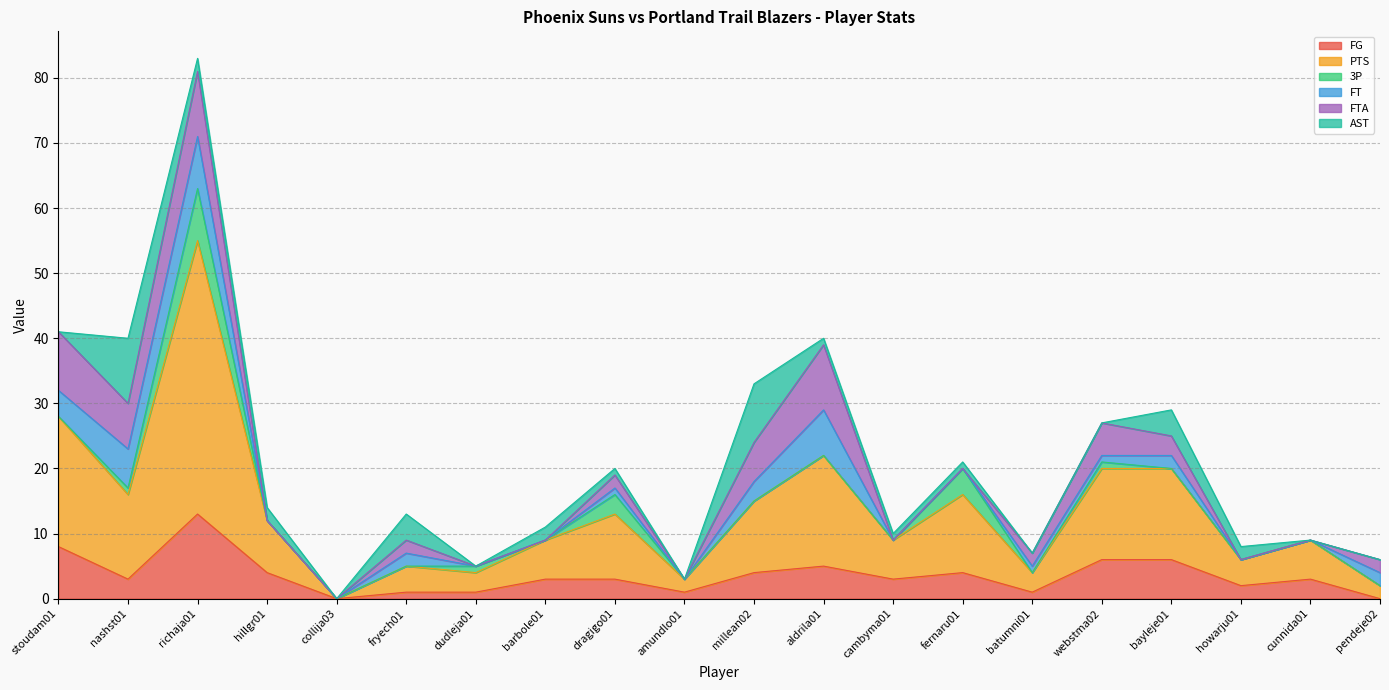

Reading right to left, list all the values displayed in this chart.

FG: pendeje02=0	cunnida01=3	howarju01=2	bayleje01=6	webstma02=6	batumni01=1	fernaru01=4	cambyma01=3	aldrila01=5	millean02=4	amundlo01=1	dragigo01=3	barbole01=3	dudleja01=1	fryech01=1	collija03=0	hillgr01=4	richaja01=13	nashst01=3	stoudam01=8
PTS: pendeje02=2	cunnida01=6	howarju01=4	bayleje01=14	webstma02=14	batumni01=3	fernaru01=12	cambyma01=6	aldrila01=17	millean02=11	amundlo01=2	dragigo01=10	barbole01=6	dudleja01=3	fryech01=4	collija03=0	hillgr01=8	richaja01=42	nashst01=13	stoudam01=20
3P: pendeje02=0	cunnida01=0	howarju01=0	bayleje01=0	webstma02=1	batumni01=0	fernaru01=4	cambyma01=0	aldrila01=0	millean02=0	amundlo01=0	dragigo01=3	barbole01=0	dudleja01=1	fryech01=0	collija03=0	hillgr01=0	richaja01=8	nashst01=1	stoudam01=0
FT: pendeje02=2	cunnida01=0	howarju01=0	bayleje01=2	webstma02=1	batumni01=1	fernaru01=0	cambyma01=0	aldrila01=7	millean02=3	amundlo01=0	dragigo01=1	barbole01=0	dudleja01=0	fryech01=2	collija03=0	hillgr01=0	richaja01=8	nashst01=6	stoudam01=4
FTA: pendeje02=2	cunnida01=0	howarju01=0	bayleje01=3	webstma02=5	batumni01=2	fernaru01=0	cambyma01=0	aldrila01=10	millean02=6	amundlo01=0	dragigo01=2	barbole01=0	dudleja01=0	fryech01=2	collija03=0	hillgr01=0	richaja01=10	nashst01=7	stoudam01=9
AST: pendeje02=0	cunnida01=0	howarju01=2	bayleje01=4	webstma02=0	batumni01=0	fernaru01=1	cambyma01=1	aldrila01=1	millean02=9	amundlo01=0	dragigo01=1	barbole01=2	dudleja01=0	fryech01=4	collija03=0	hillgr01=2	richaja01=2	nashst01=10	stoudam01=0